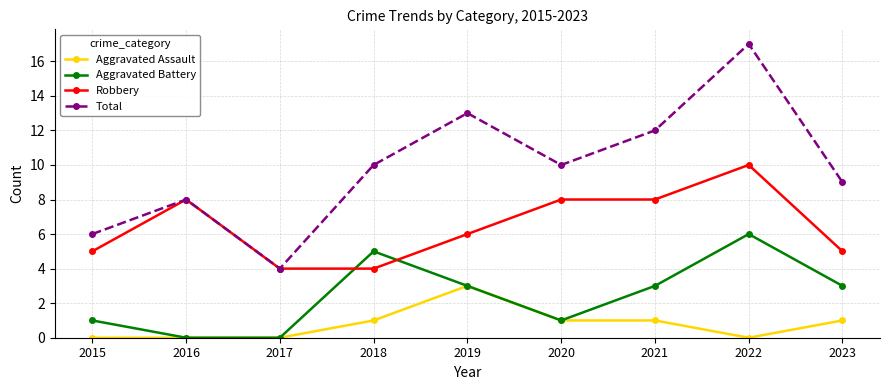

Which category has the highest value in the Aggravated Assault series?

2019